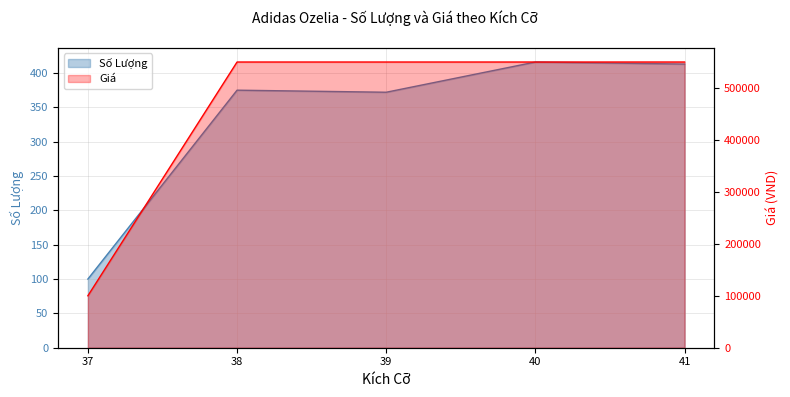

What are all the series names shown in the legend?

Số Lượng, Giá